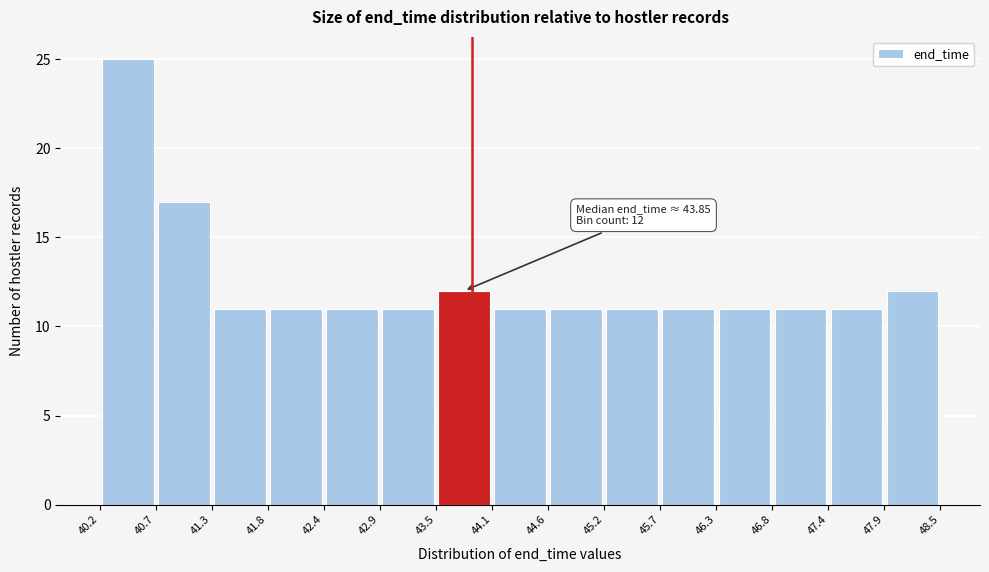

Over which range of the x-axis is the bar tallest?

40.2 to 40.7